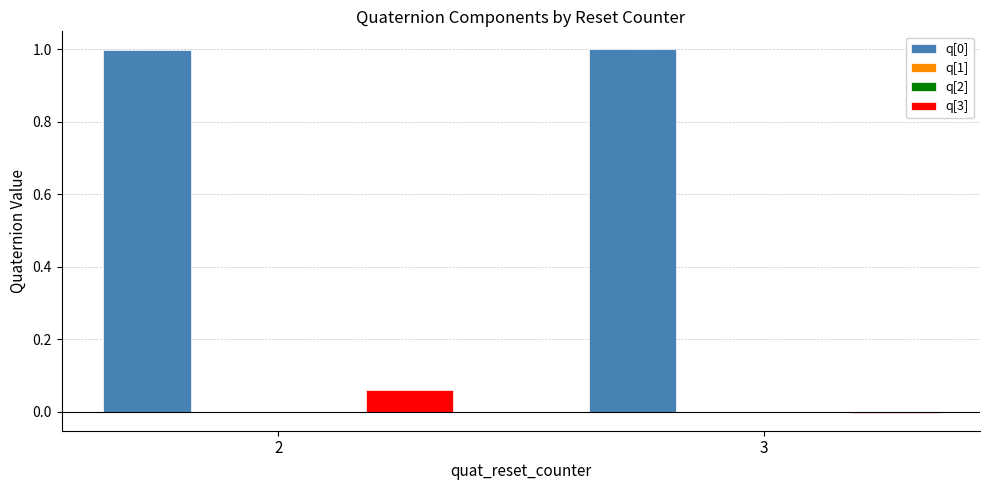

Is the value of q[3] at 2 greater than the value of q[0] at 2?

No